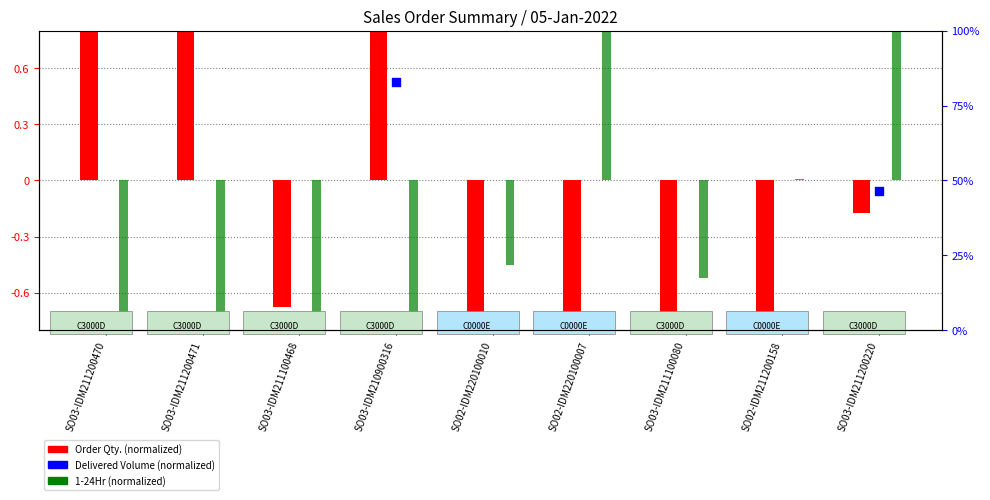

Which series contains the lowest Y value?

Order Qty. (normalized)